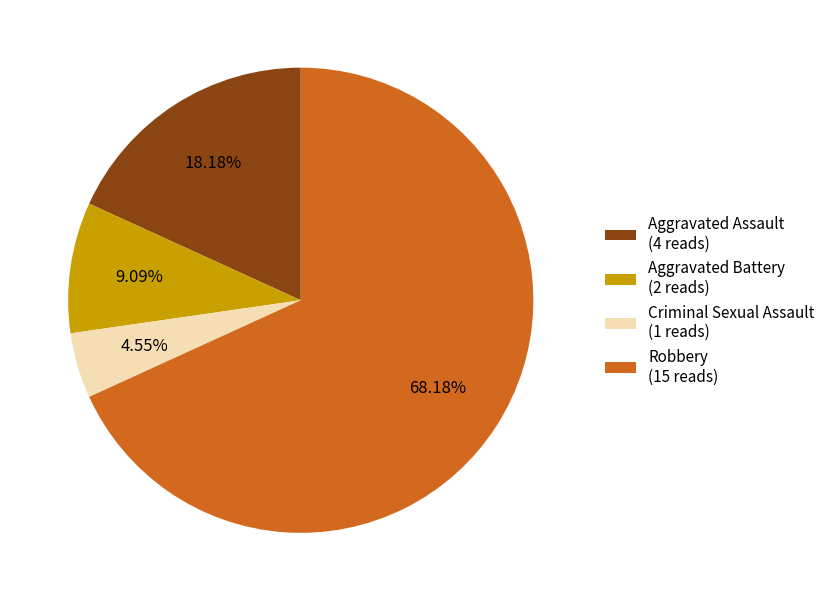

Is there a majority slice in this chart?

Yes